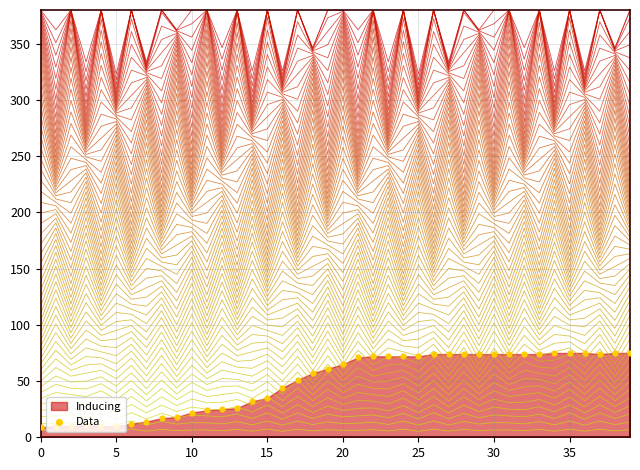

Which has a higher value, 5 or 30?

30